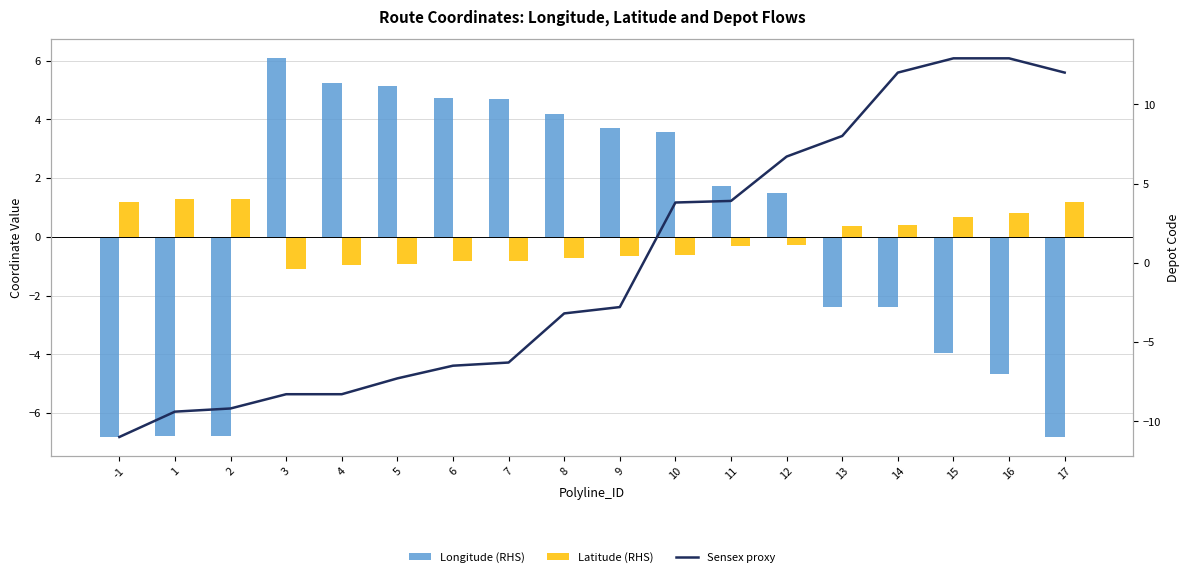

Which category has the highest value across all series?

15